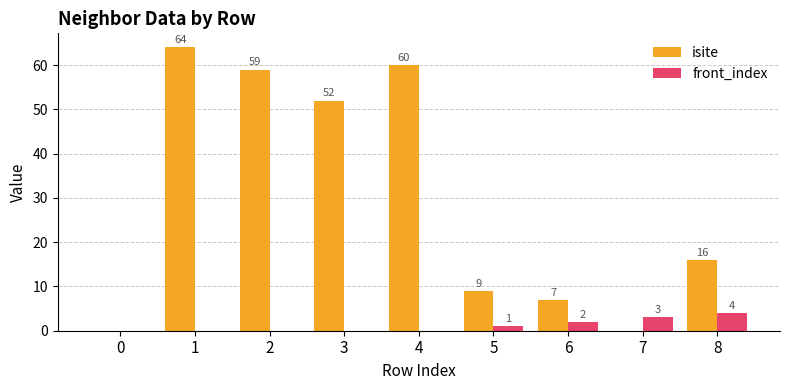

Where is front_index nearest to the value 2?

6